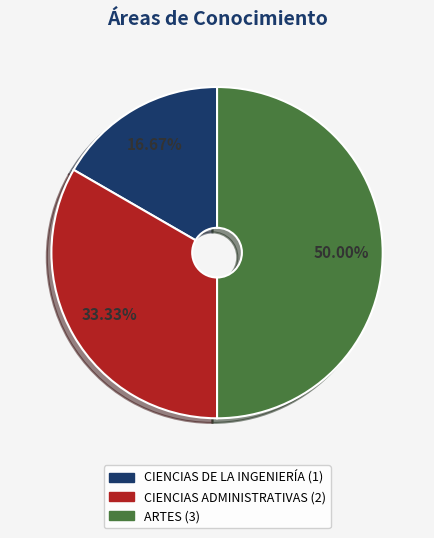

Is CIENCIAS DE LA INGENIERÍA the majority of the pie?

No